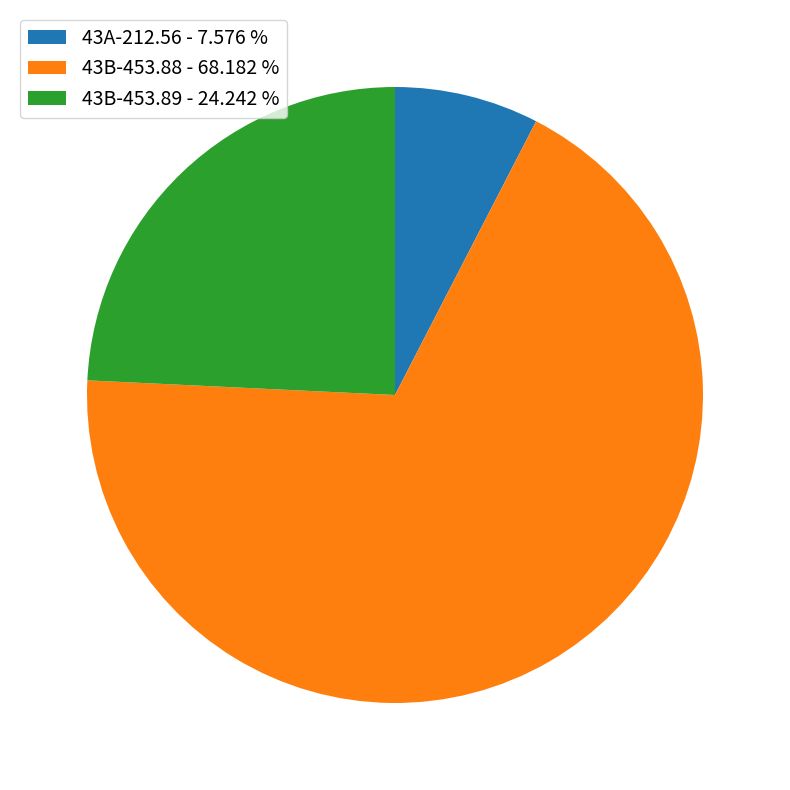

Which category accounts for the majority?

43B-453.88